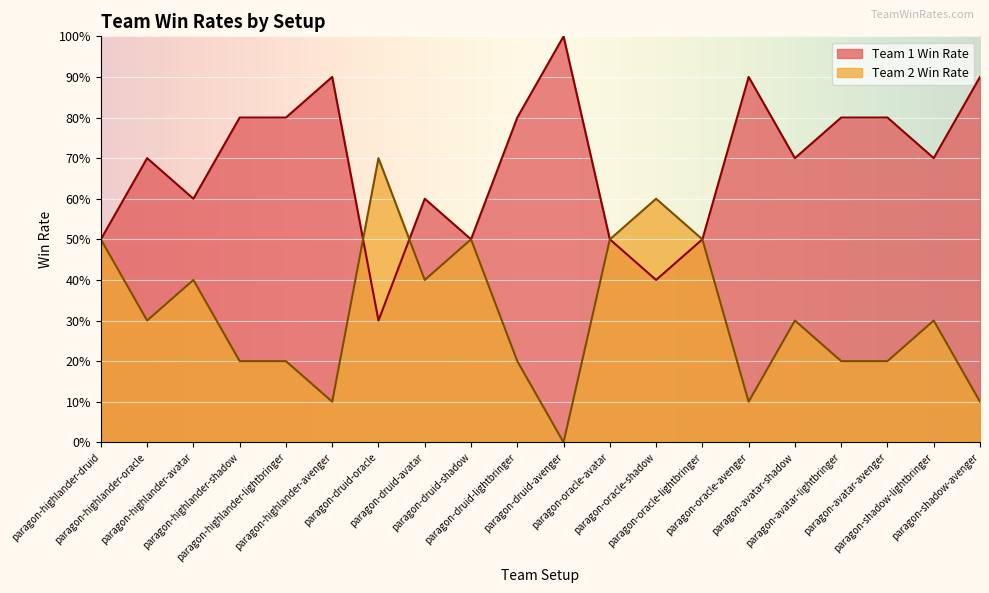

How many interior local peaks does the Team 2 Win Rate series have?

6